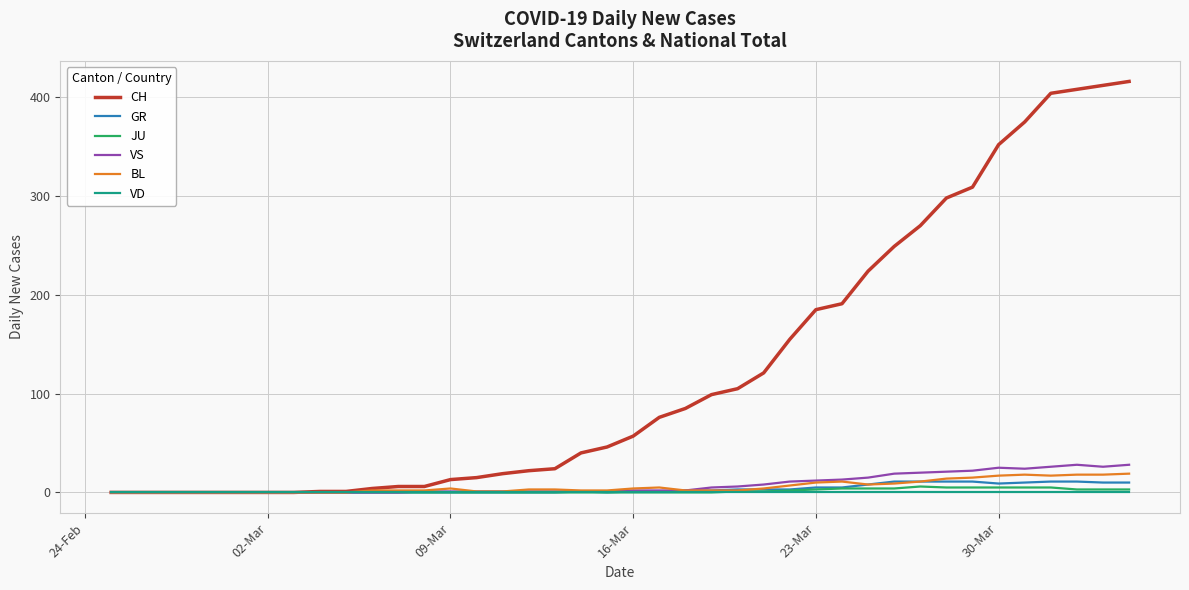

Which series has the widest spread of values?

CH